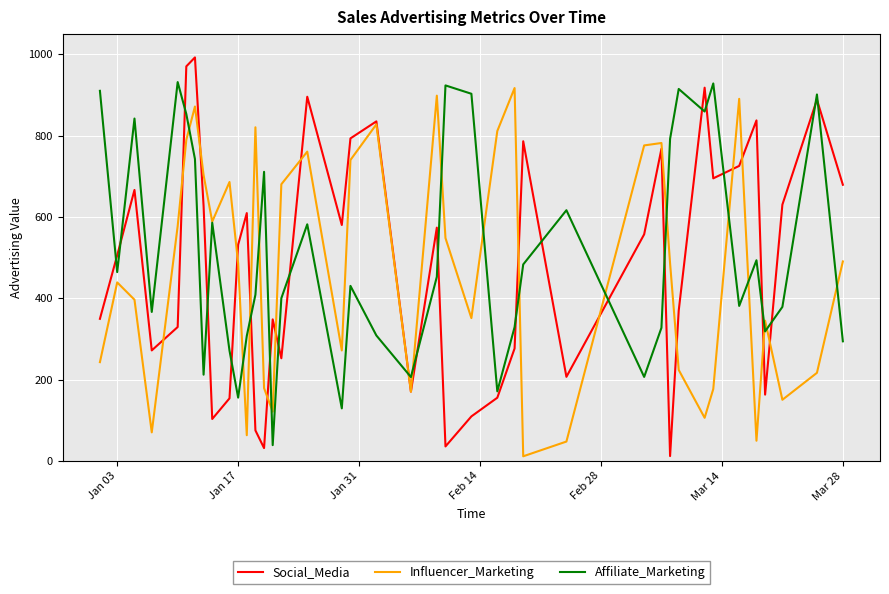

What is the lowest value of the Affiliate_Marketing series?

38.6